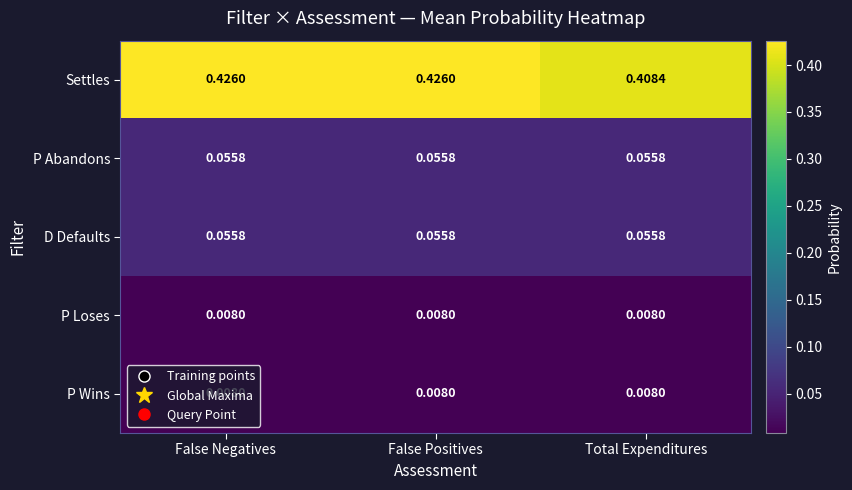

Which series changed the most between False Positives and Total Expenditures?

Settles